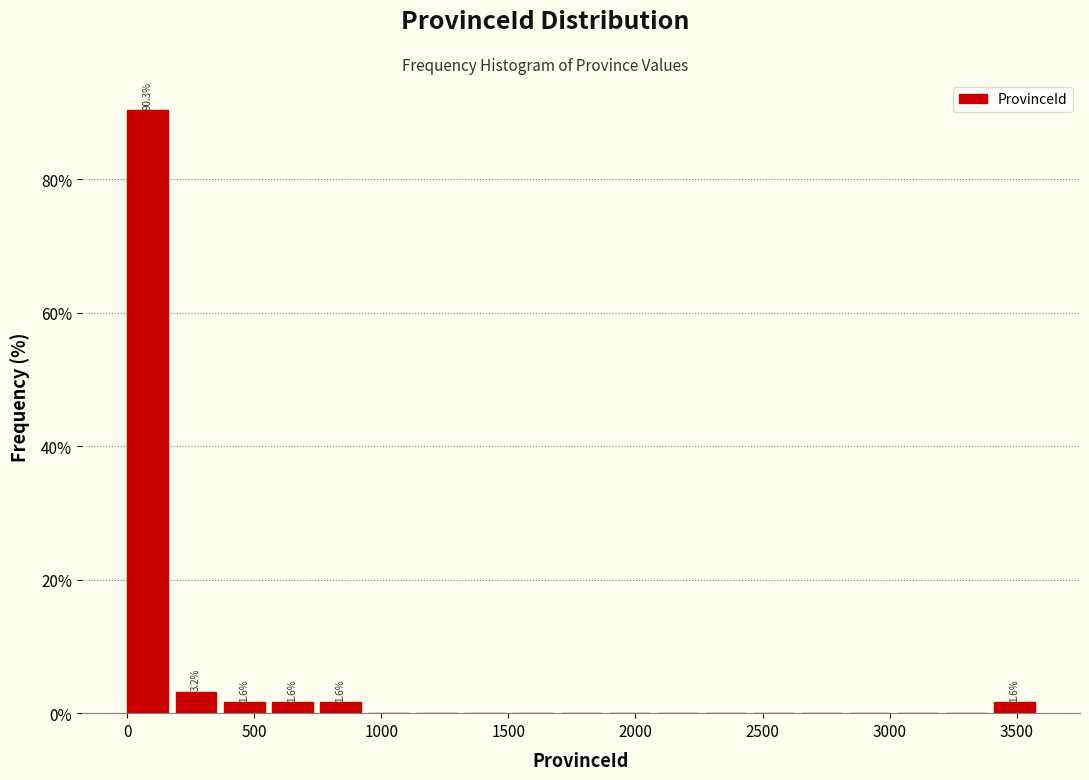

Read against the x-axis, roughly where is the centre of the tallest bar?

100